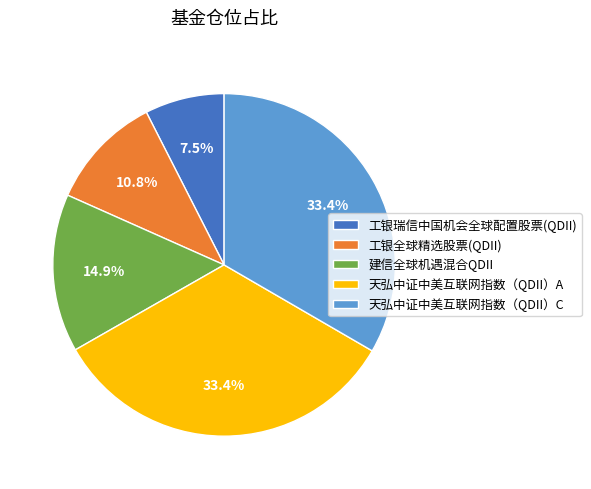

Which has a higher value, 天弘中证中美互联网指数（QDII）A or 建信全球机遇混合QDII?

天弘中证中美互联网指数（QDII）A